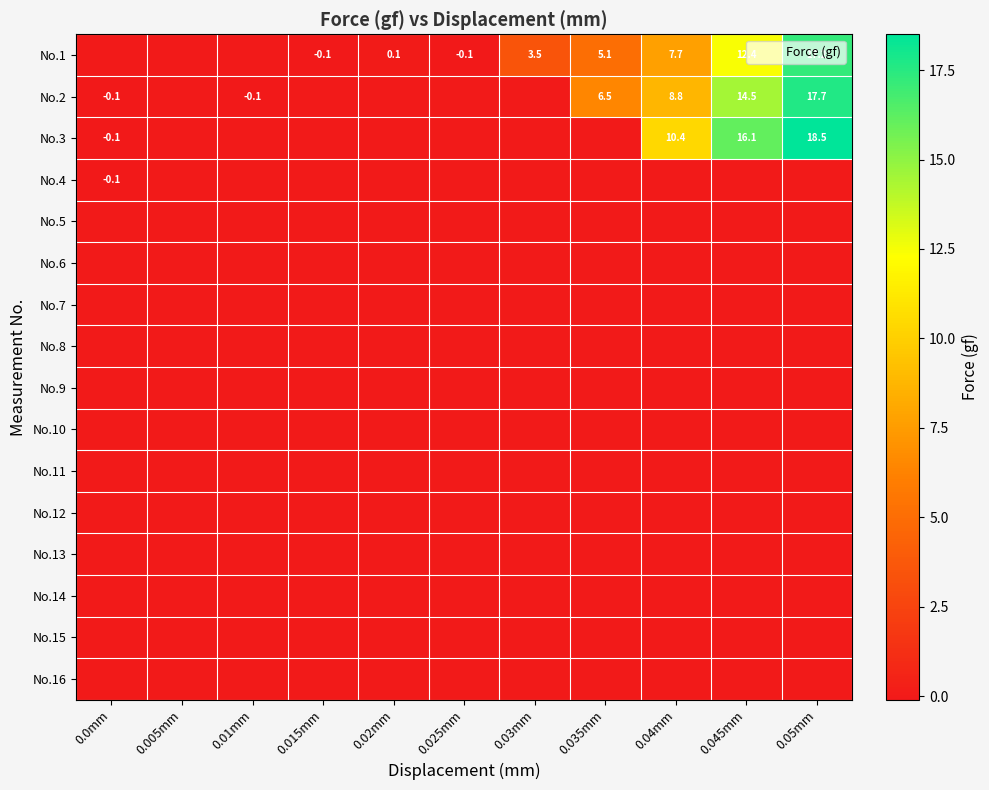

What is the difference between the No.1 values at 0.045mm and 0.025mm?

12.5